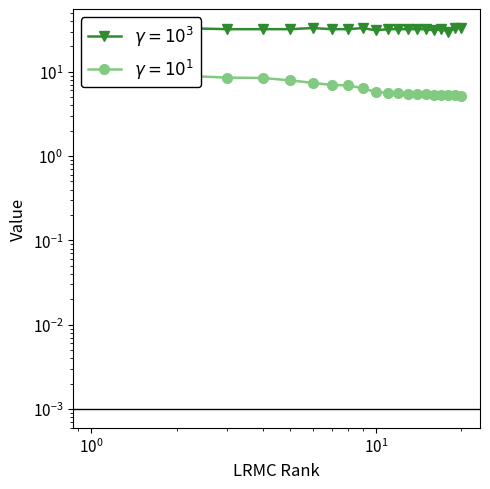

The ngames series shows 13.2 at 9. True or false?

False